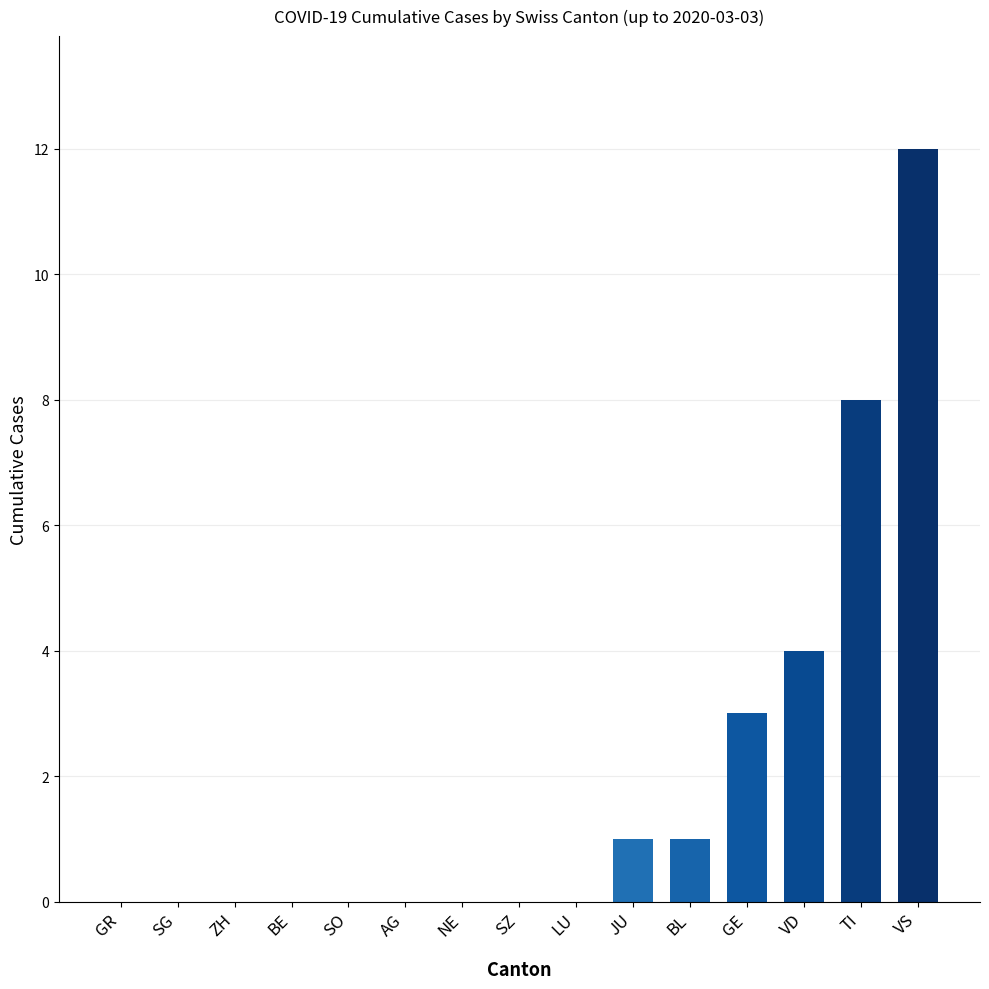

Is it true that the value at SG is 0?

True